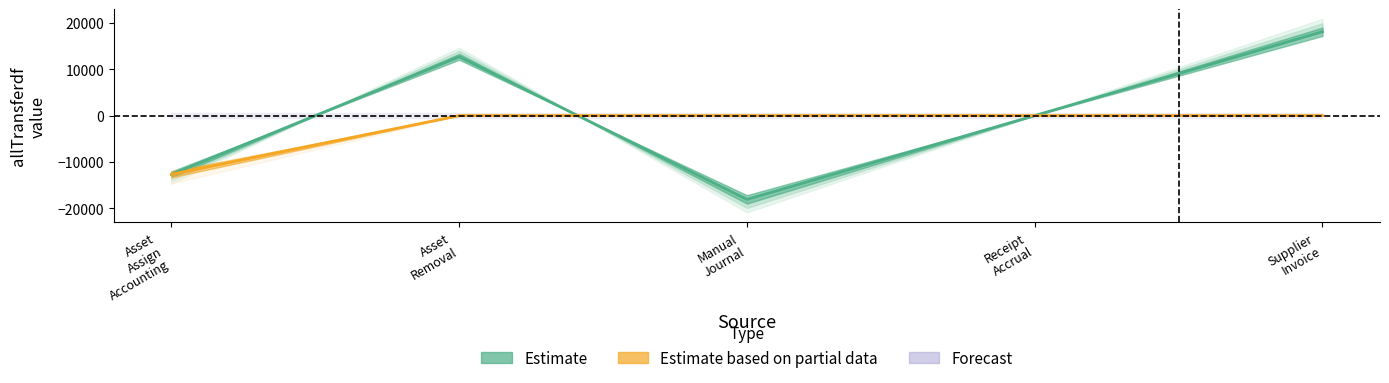

Which category has the highest value across all series?

Supplier Invoice